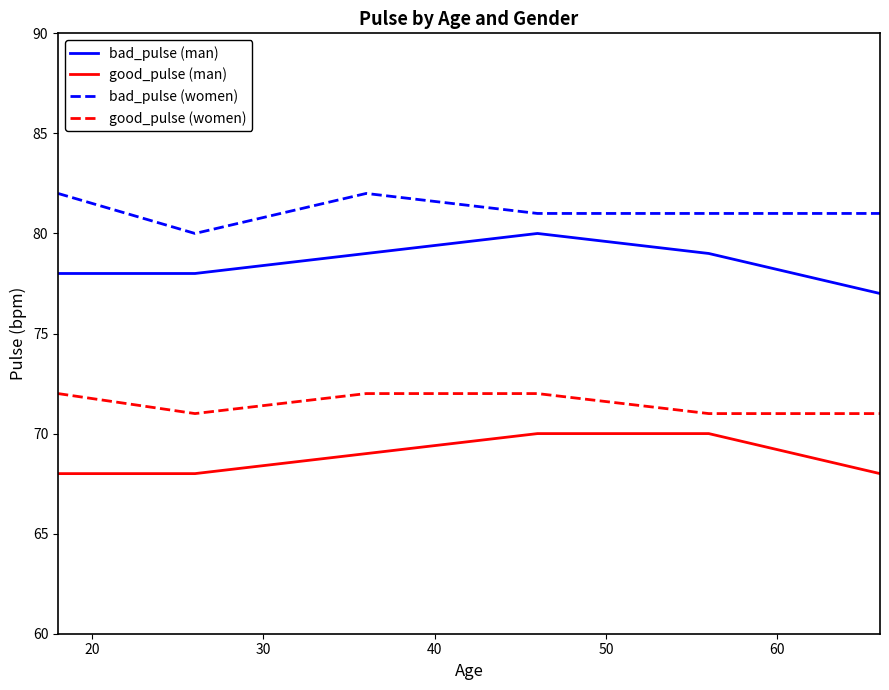

List the series in order of their overall mean, highest first.

bad_pulse (women), bad_pulse (man), good_pulse (women), good_pulse (man)